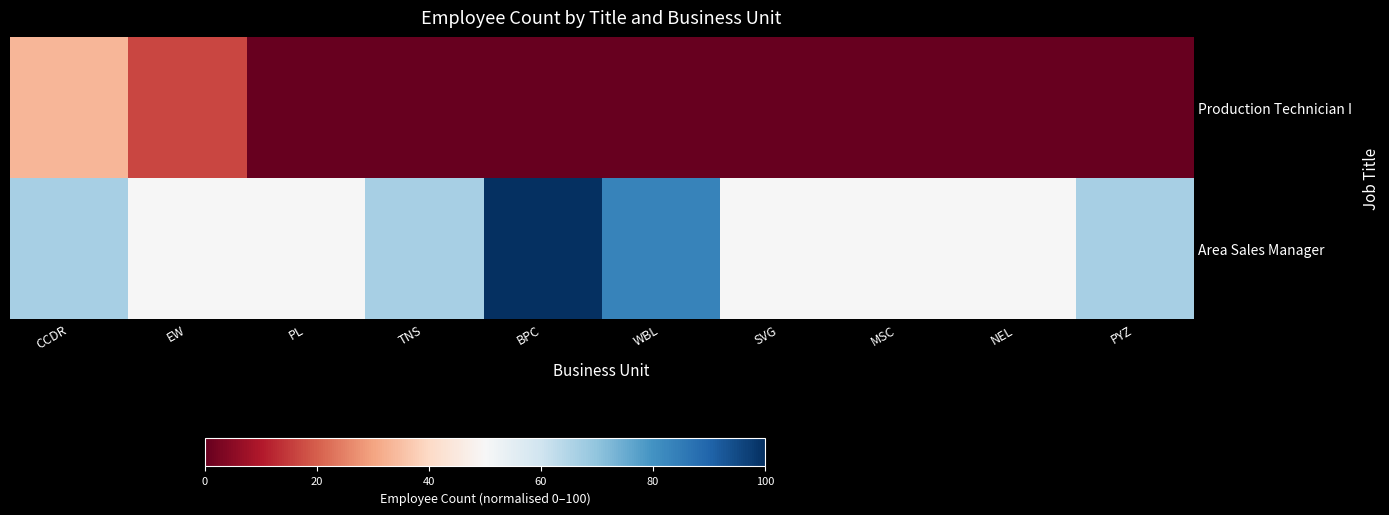

At how many categories does at least one series exceed 31?

10